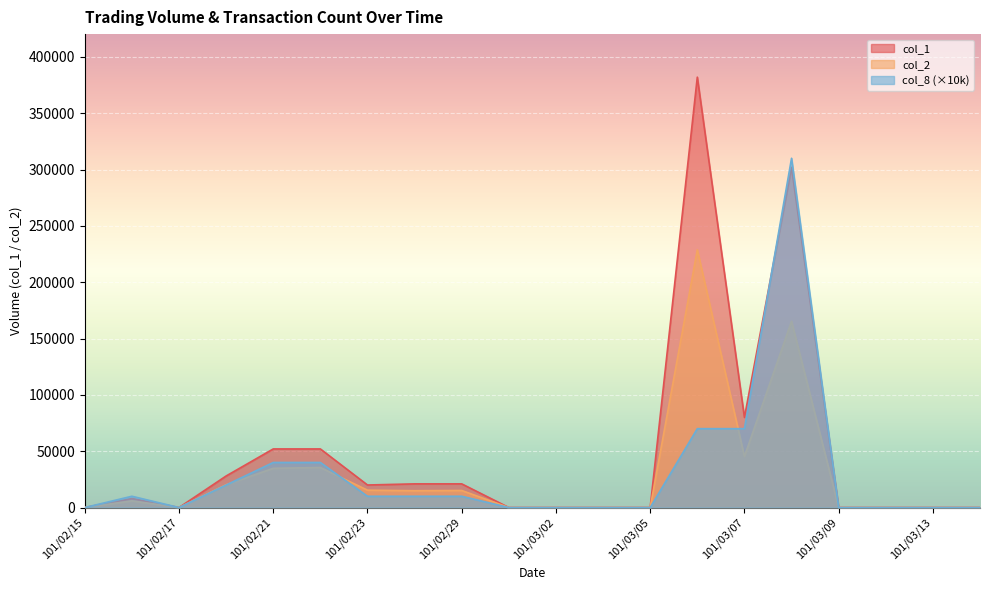

The value of col_8 at 101/03/05 is 0. True or false?

True